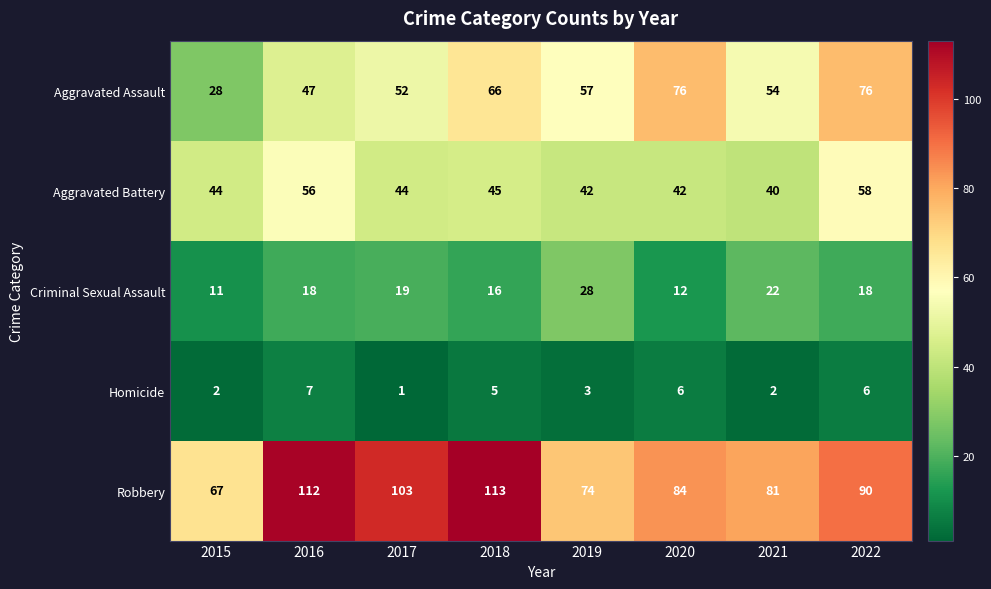

The Homicide series shows 6 at 2022. True or false?

True